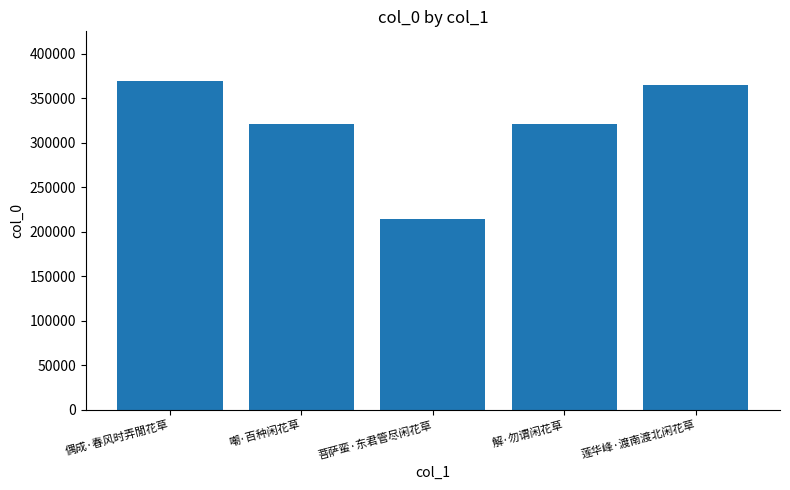

Approximately how many times larger is the value at 嘲·百种闲花草 compared to 解·勿谓闲花草?

1.0